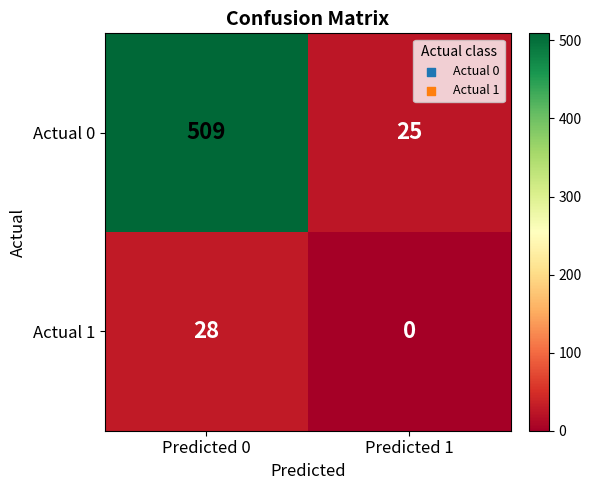

At which category does the chart reach its peak across all series?

Predicted 0